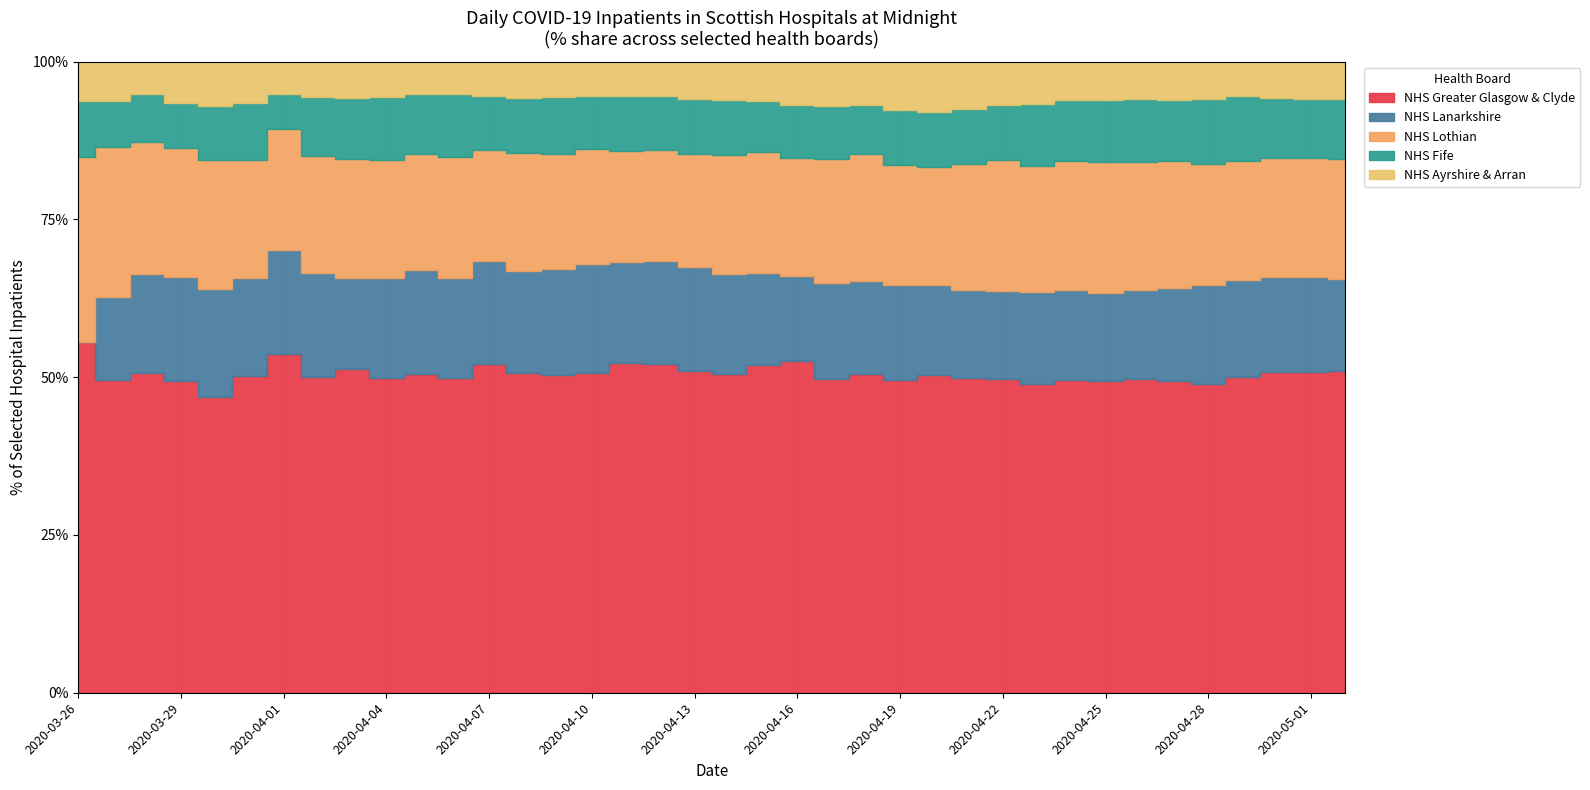

Rank the series at 2020-03-29 from lowest to highest value.

NHS Ayrshire & Arran, NHS Fife, NHS Lanarkshire, NHS Lothian, NHS Greater Glasgow & Clyde